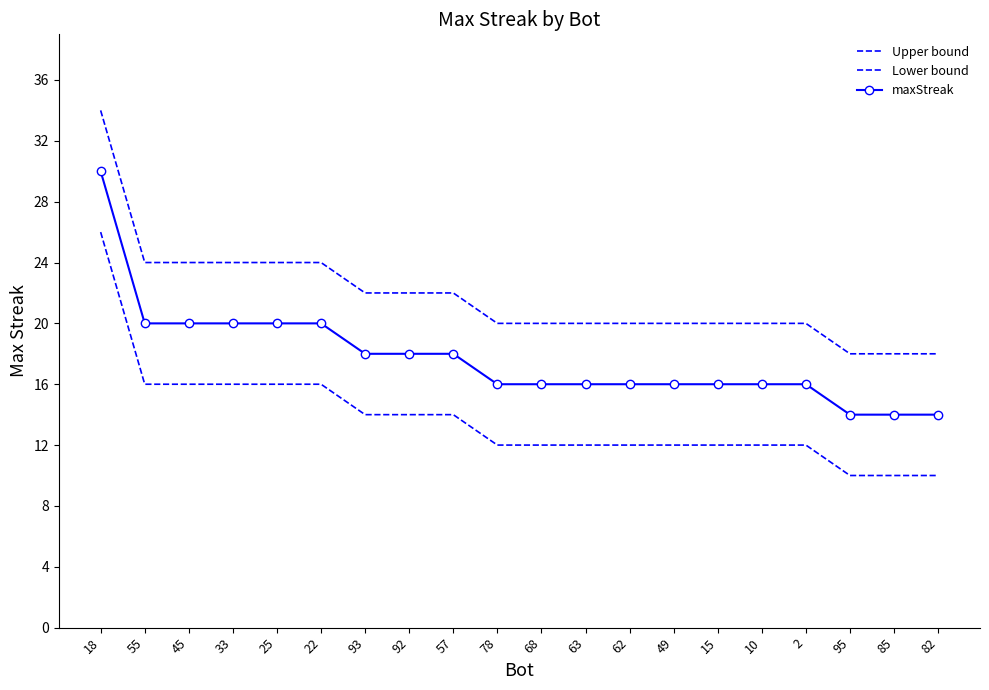

Which series has the largest total across all categories?

Upper bound